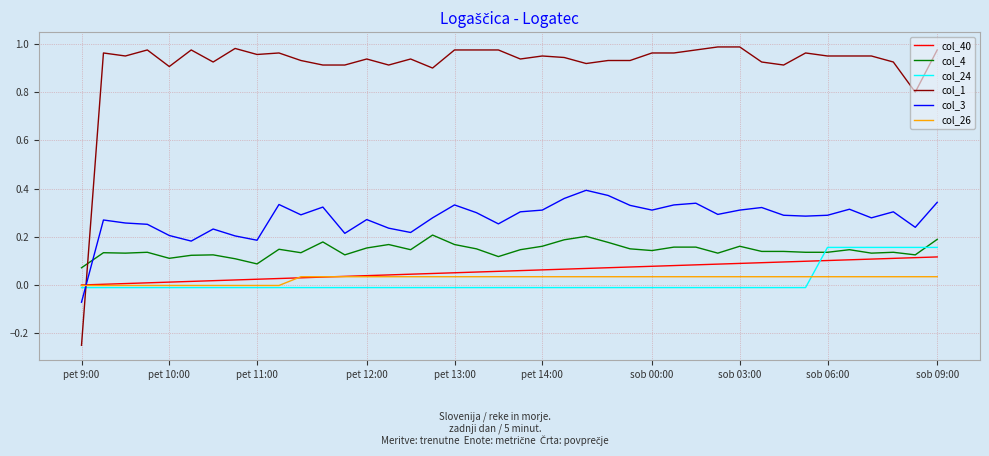

Which series has the largest range (max minus min)?

col_1